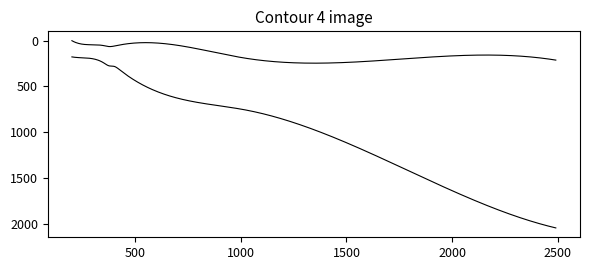

How many lines are shown in the chart?

2